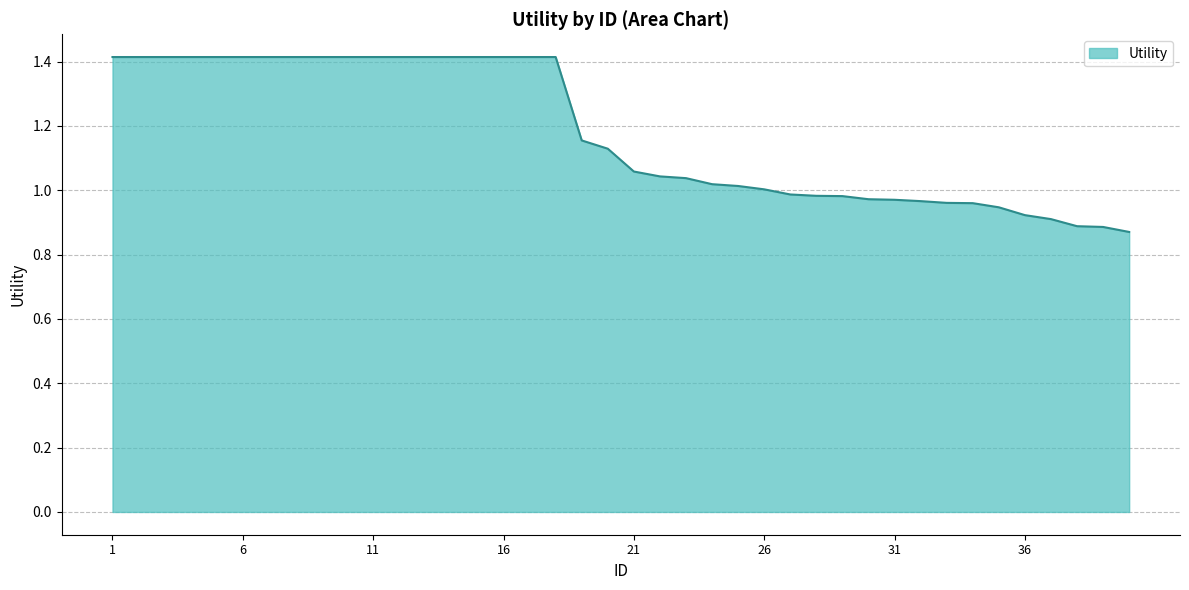

Reading left to right, list all the values displayed in this chart.

1=1.4	2=1.4	3=1.4	4=1.4	5=1.4	6=1.4	7=1.4	8=1.4	9=1.4	10=1.4	11=1.4	12=1.4	13=1.4	14=1.4	15=1.4	16=1.4	17=1.4	18=1.4	19=1.2	20=1.1	21=1.1	22=1.0	23=1.0	24=1.0	25=1.0	26=1.0	27=1.0	28=1.0	29=1.0	30=1.0	31=1.0	32=1.0	33=1.0	34=1.0	35=0.9	36=0.9	37=0.9	38=0.9	39=0.9	40=0.9